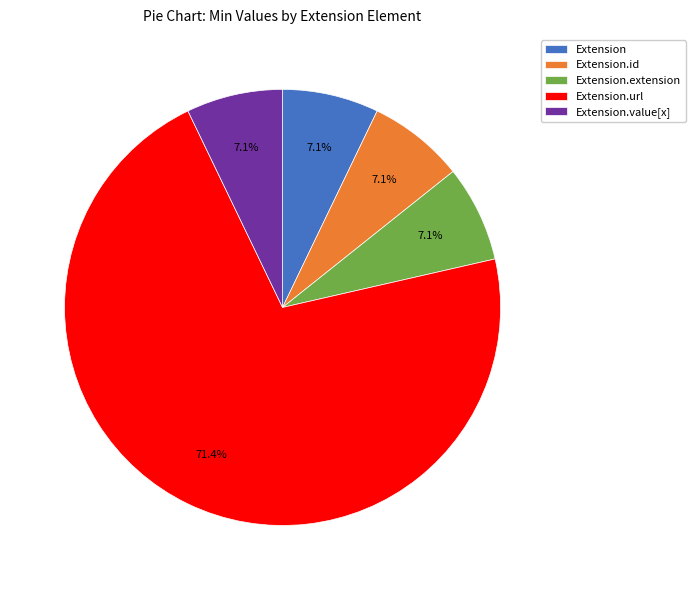

Which category has the biggest portion of the pie?

Extension.url